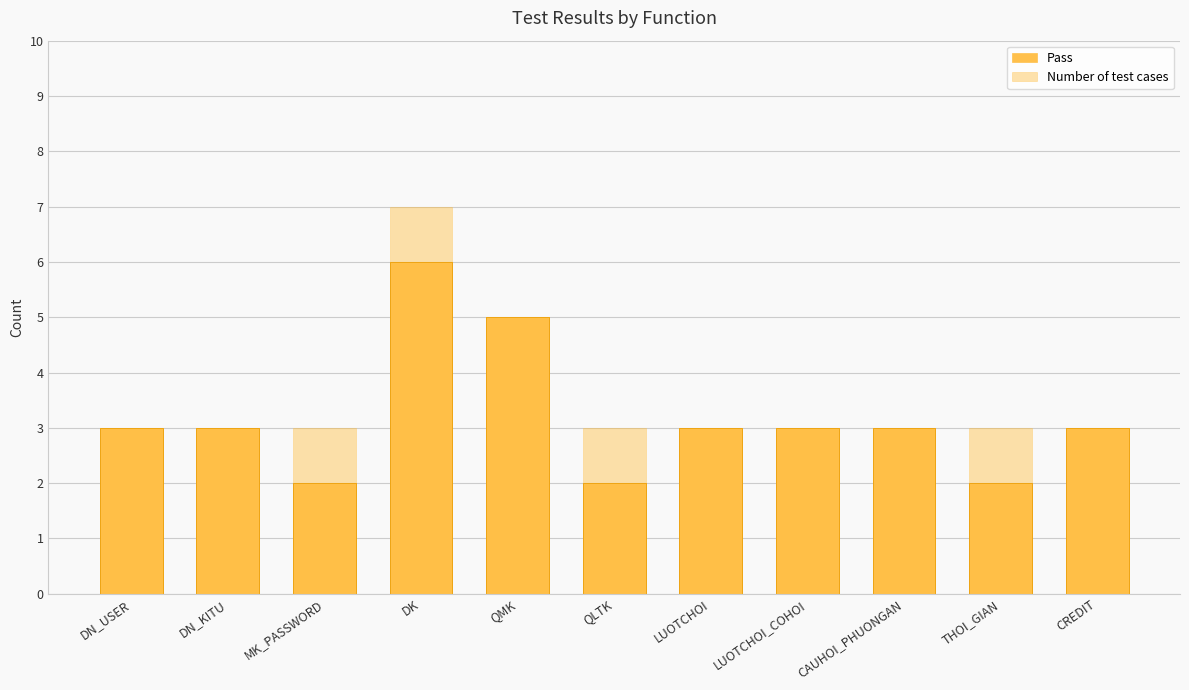

List the series in order of their peak value, highest first.

Number of test cases, Pass